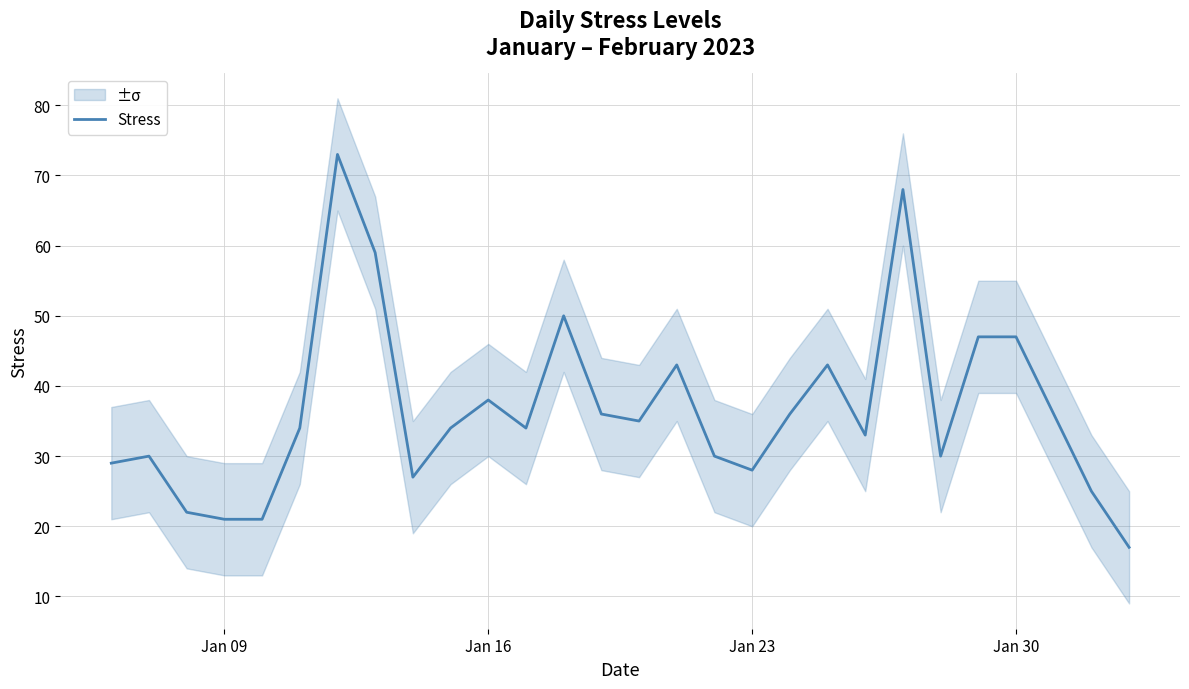

What is the difference between the maximum and second lowest values?

52